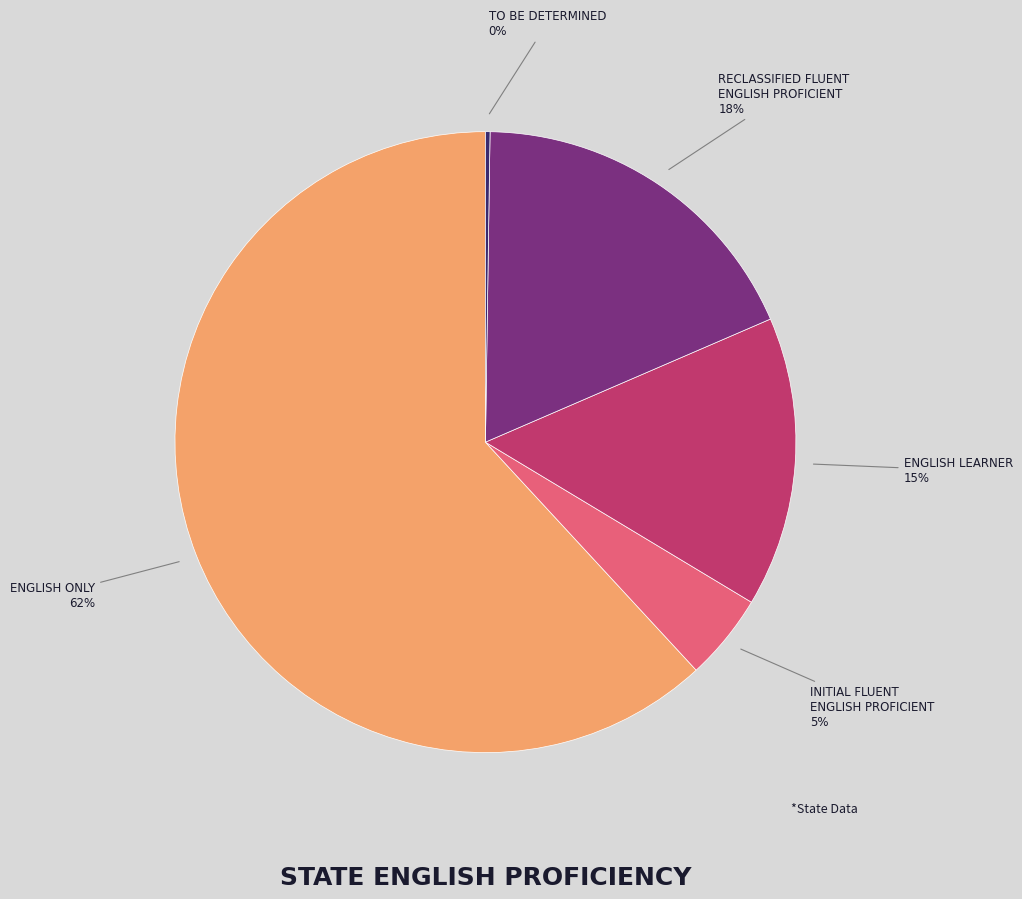

The ENGLISH LEARNER slice represents 15% of the pie. True or false?

True